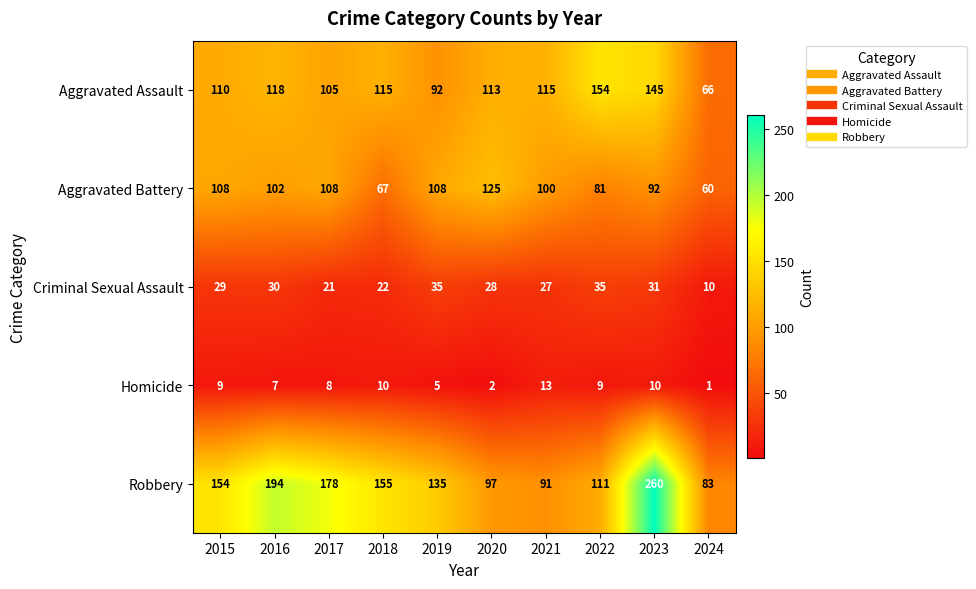

What is the difference between the highest and lowest values at 2018?

145